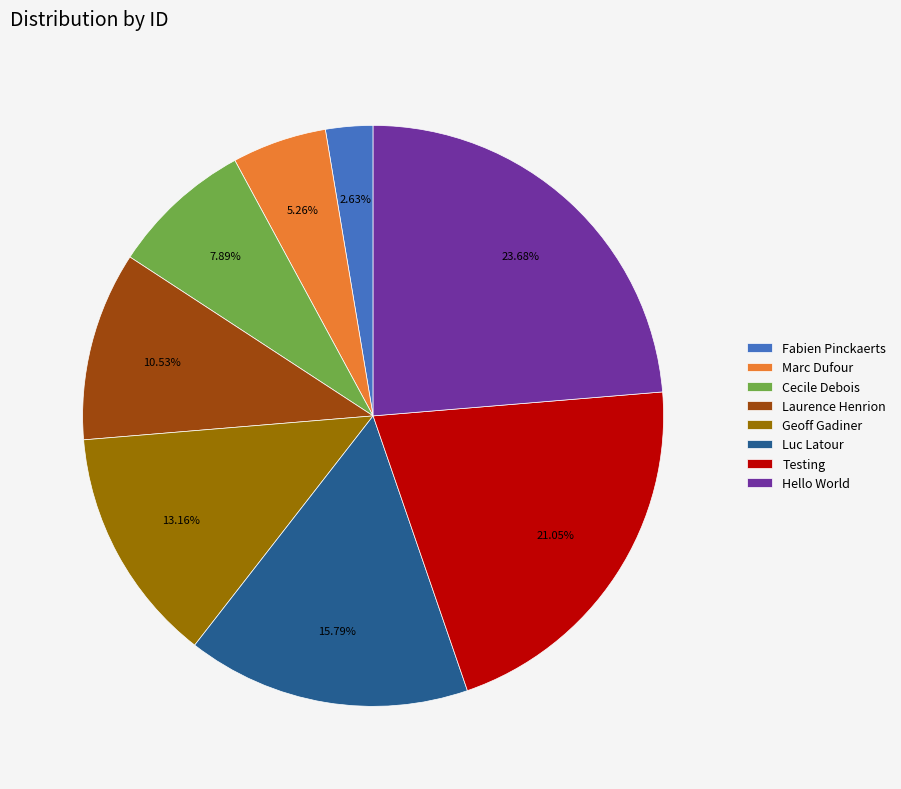

Count the number of slices in the pie.

8